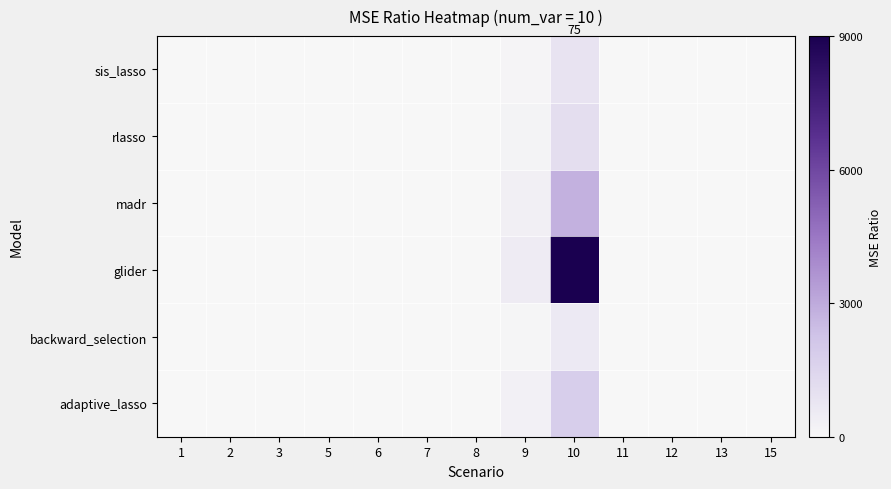

How many distinct data groups are displayed?

6